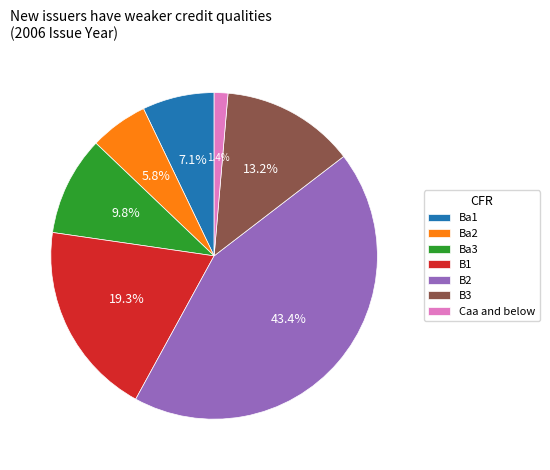

What is the total percentage of B2 and B3?

56.6%